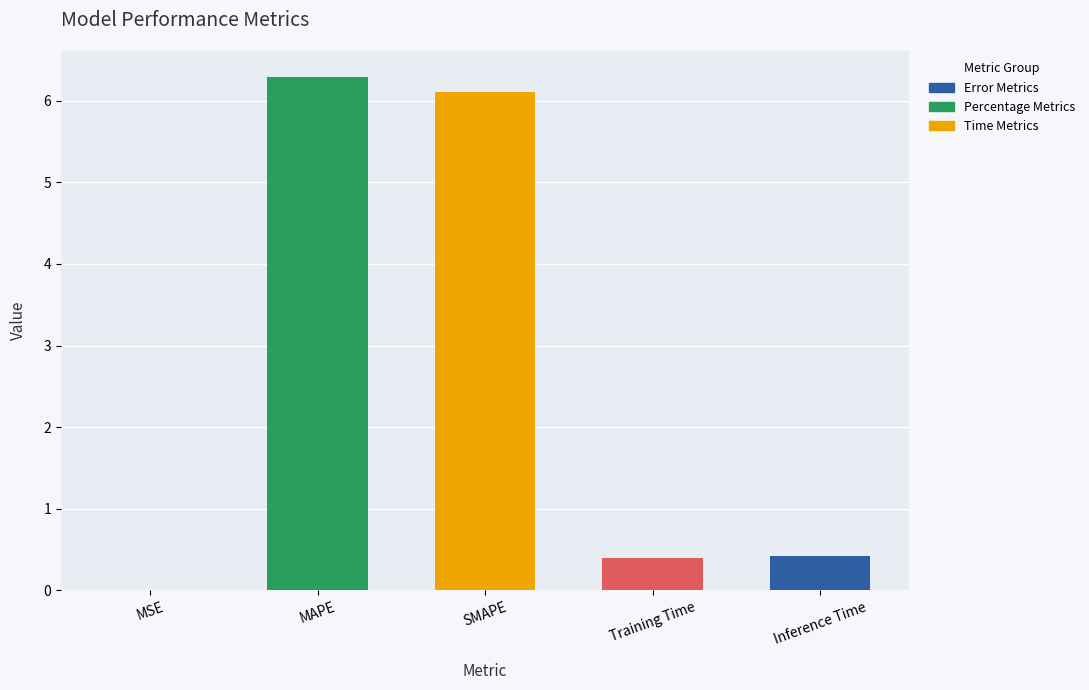

Which has a higher value, MAPE or MSE?

MAPE